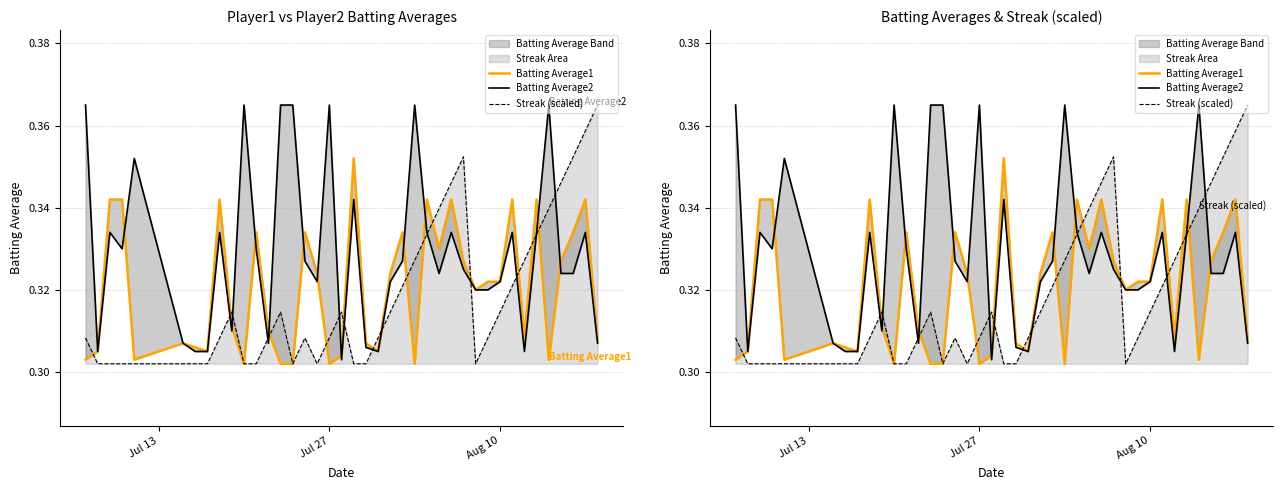

Is it true that Streak (scaled) equals 0.2 at 11?

False